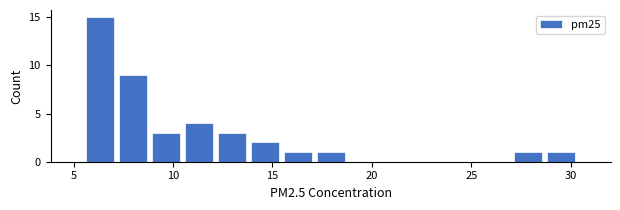

Read against the x-axis, roughly where is the centre of the tallest bar?

6.5